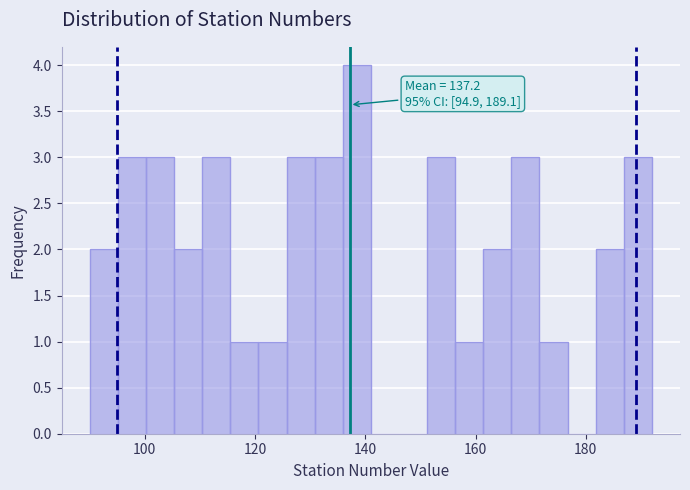

Around what value on the x-axis is the tallest bar? Give the approximate position of its centre, as read against the axis.

138